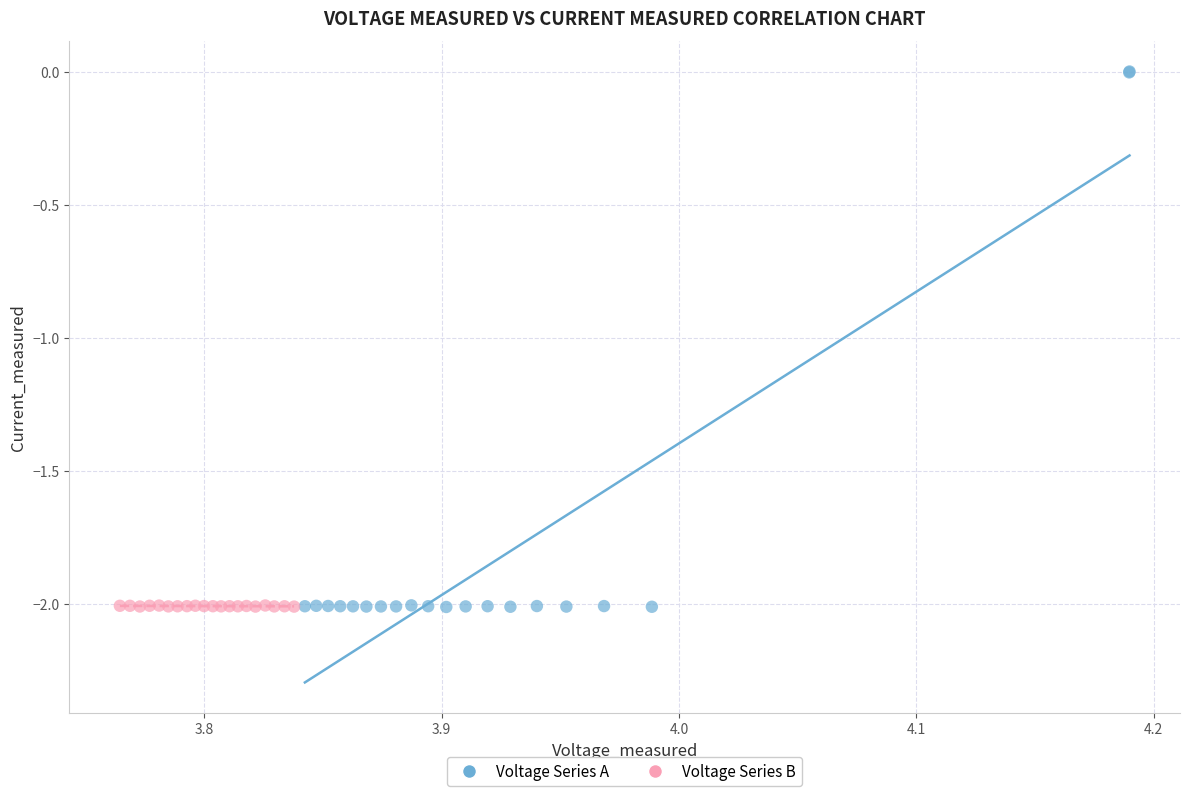

Which series has the largest Y range (max minus min)?

Voltage Series A